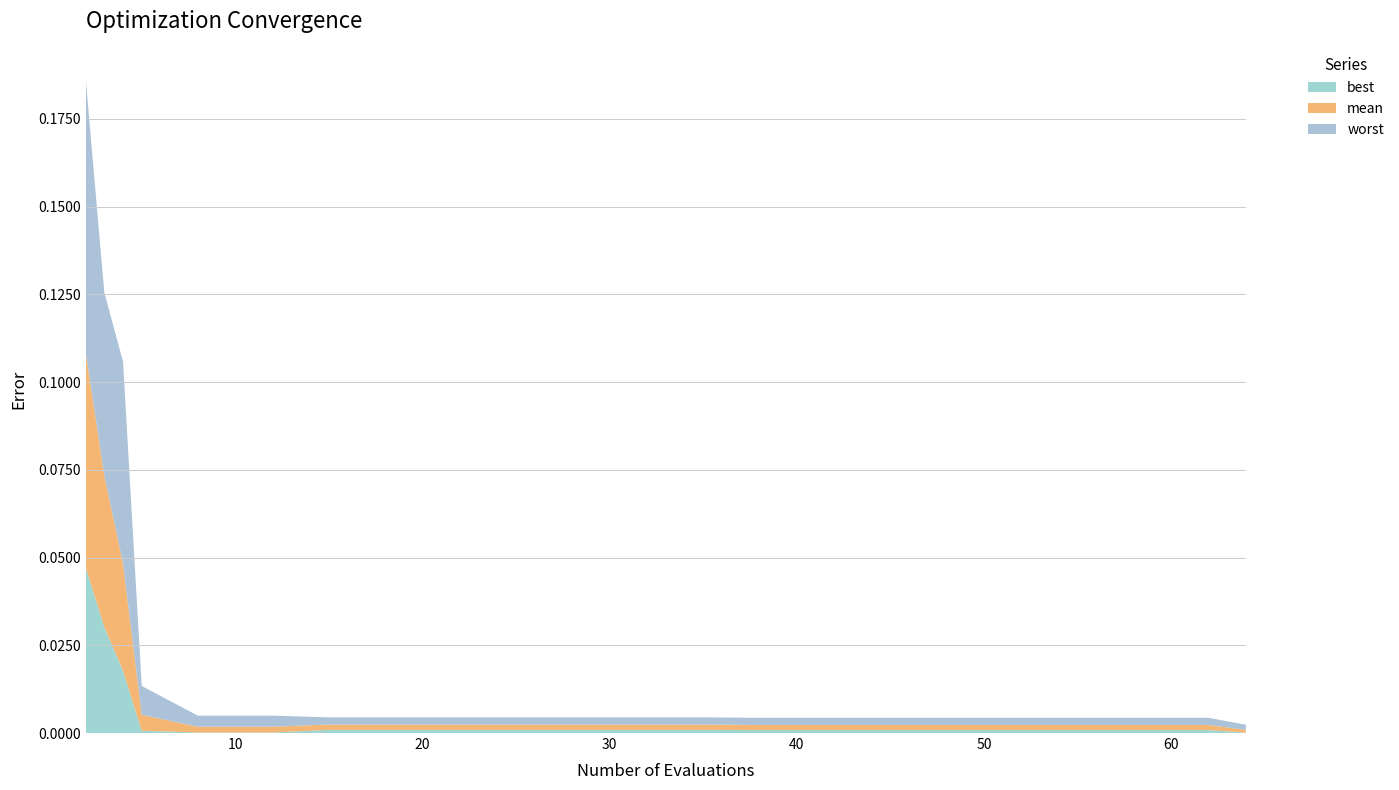

Reading left to right, list all the values displayed in this chart.

mean: 0.1	0.0	0.0	0.0	0.0	0.0	0.0	0.0	0.0	0.0	0.0	0.0	0.0	0.0	0.0	0.0	0.0	0.0	0.0	0.0
best: 0.0	0.0	0.0	0.0	0.0	0.0	0.0	0.0	0.0	0.0	0.0	0.0	0.0	0.0	0.0	0.0	0.0	0.0	0.0	0.0
worst: 0.1	0.1	0.1	0.0	0.0	0.0	0.0	0.0	0.0	0.0	0.0	0.0	0.0	0.0	0.0	0.0	0.0	0.0	0.0	0.0